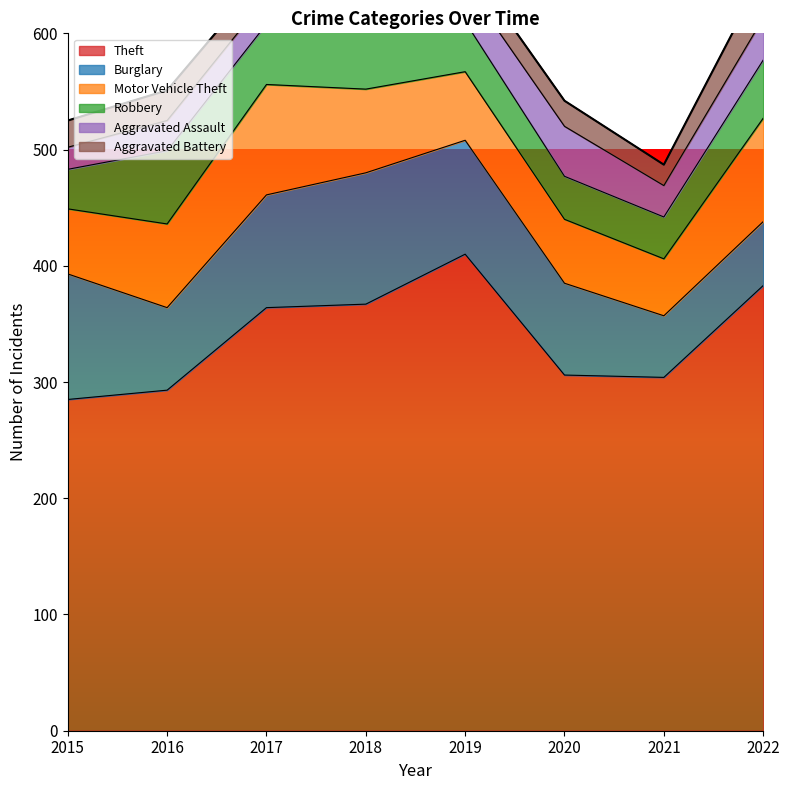

True or false: Motor Vehicle Theft has more than 2 points higher than both neighbors.

False